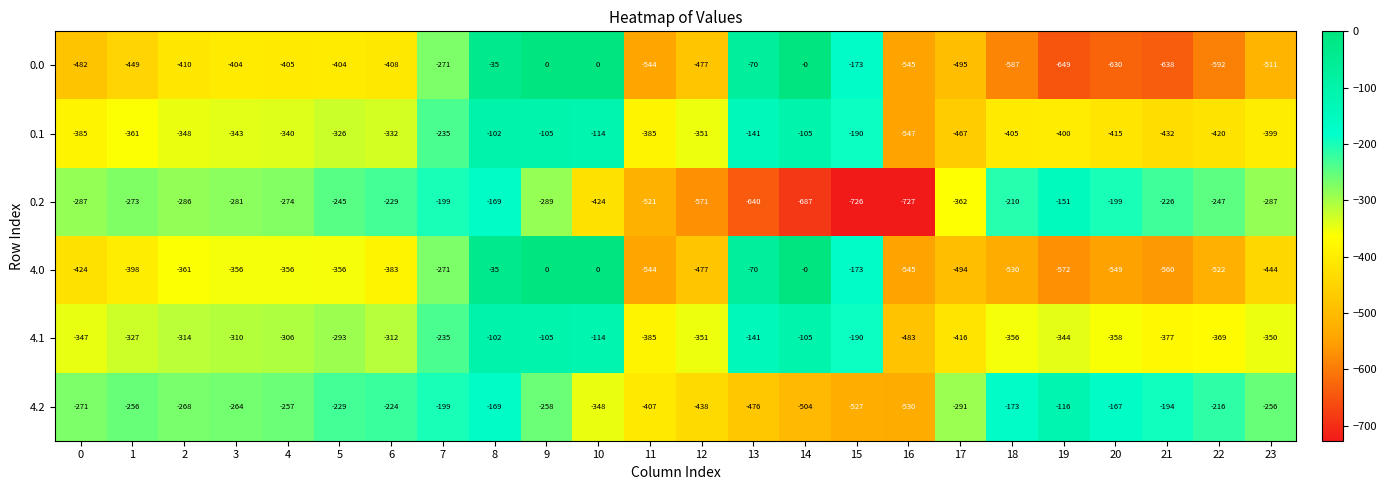

Which label corresponds to the smallest value in the chart?

16